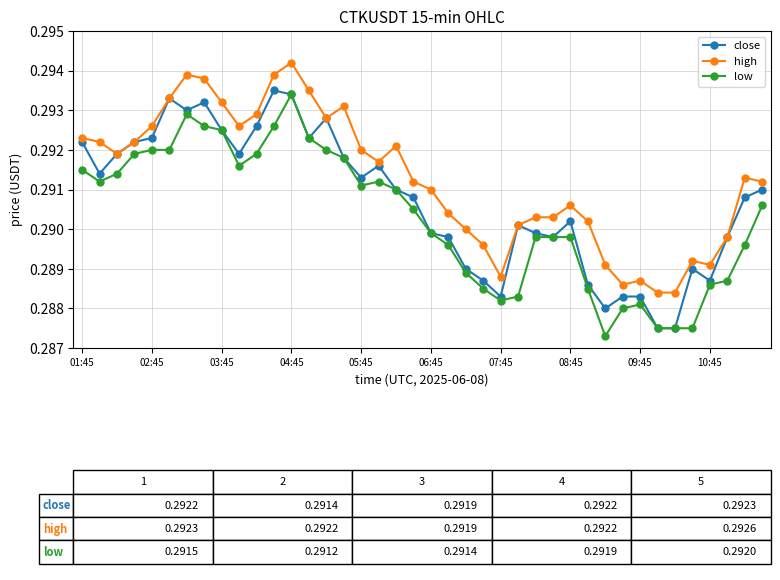

True or false: low and high intersect in this chart.

False